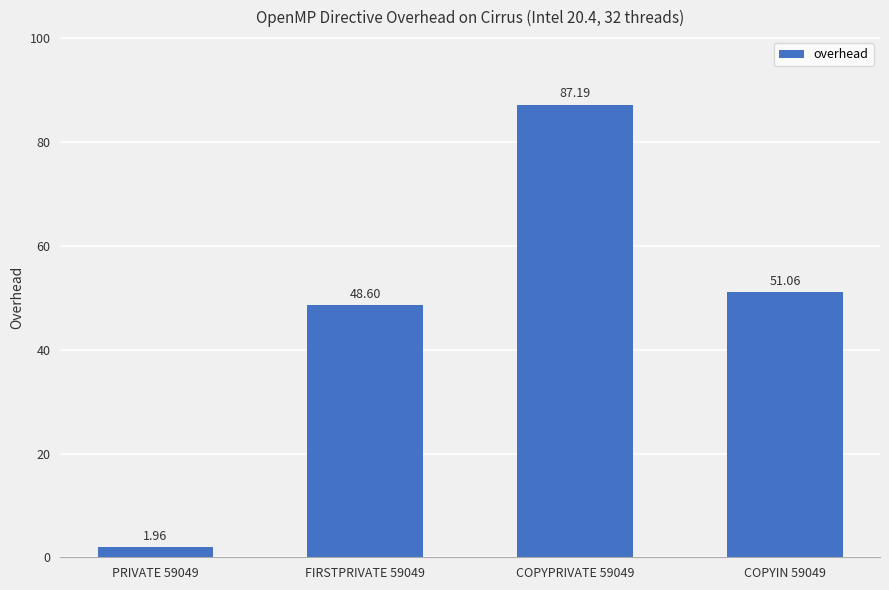

What is the sum of all values?

188.8